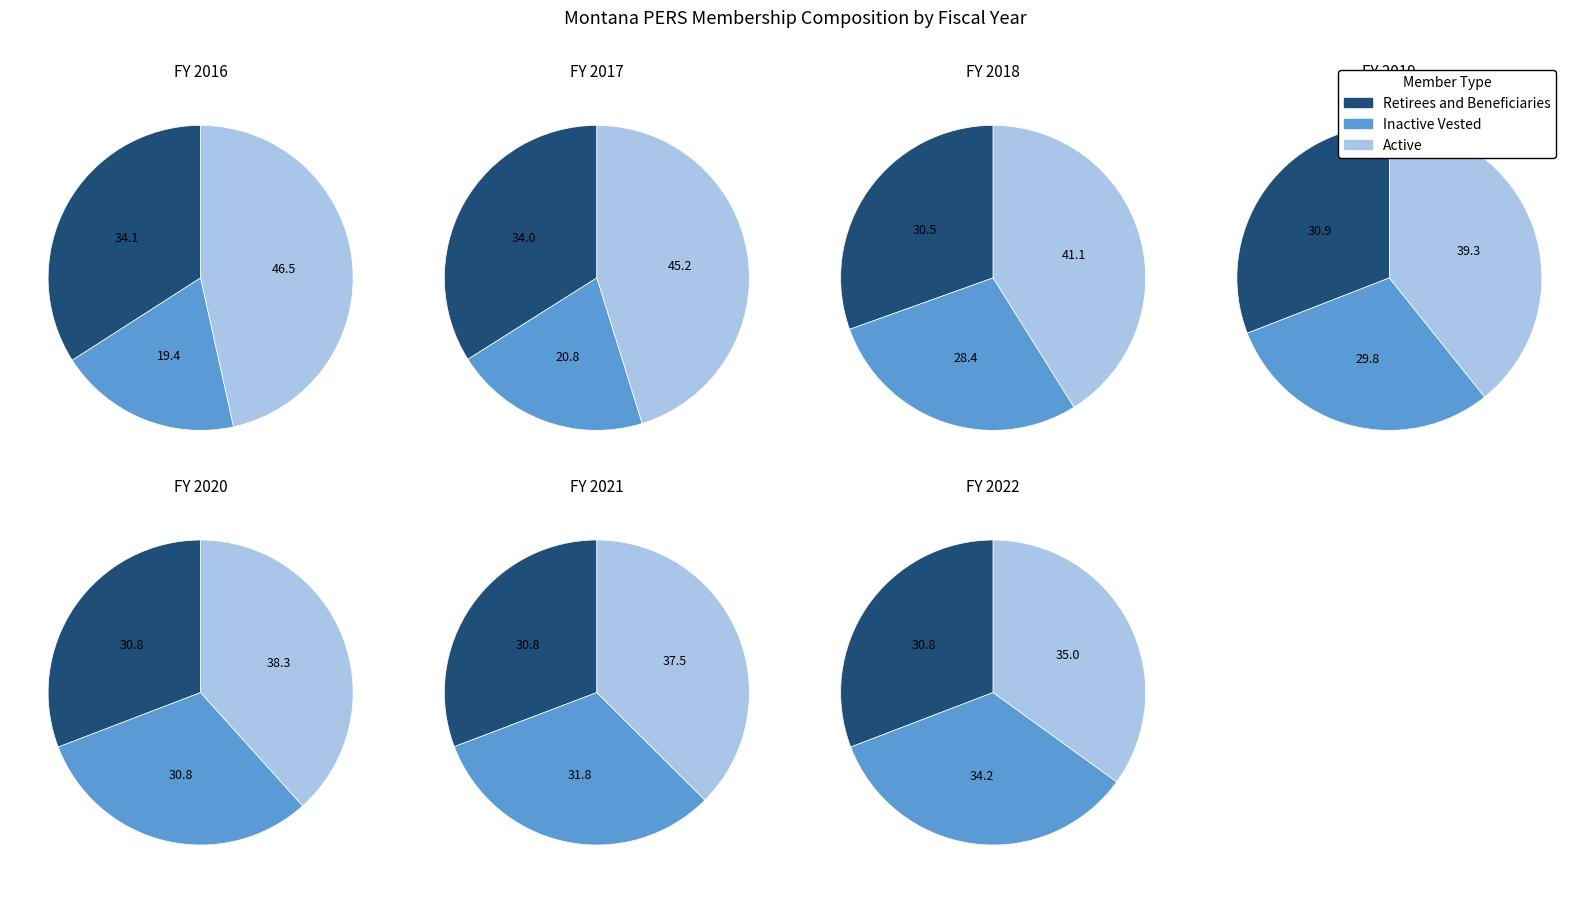

Rank the series by their average value, from highest to lowest.

Active, Retirees and Beneficiaries, Inactive Vested